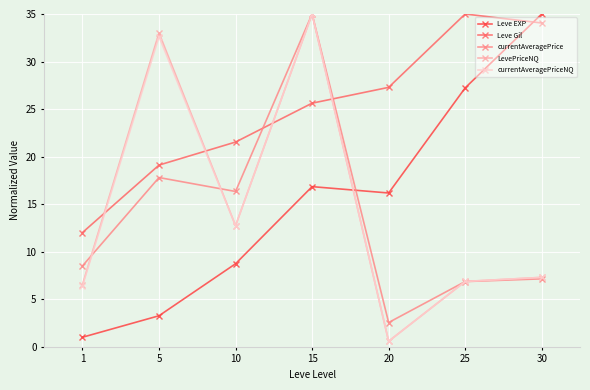

How many times do currentAveragePrice and Leve Gil cross each other?

2